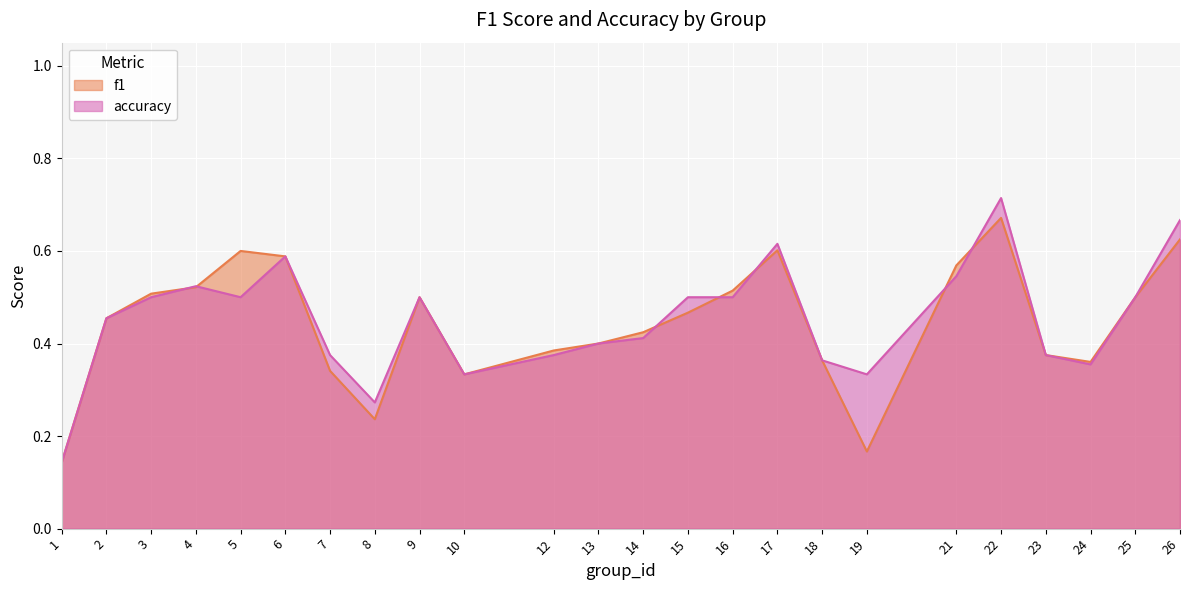

Between which two adjacent categories do f1 and accuracy first intersect?

3 and 4